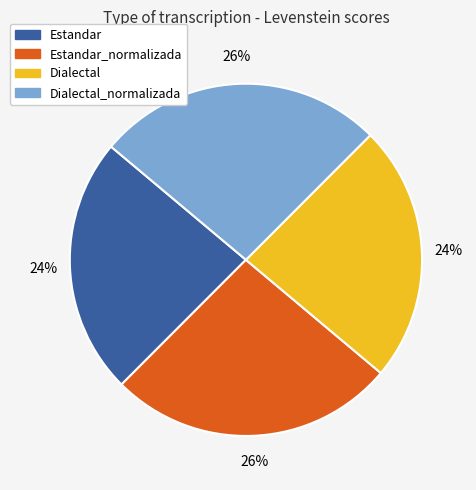

True or false: Dialectal accounts for 24% of the total.

True